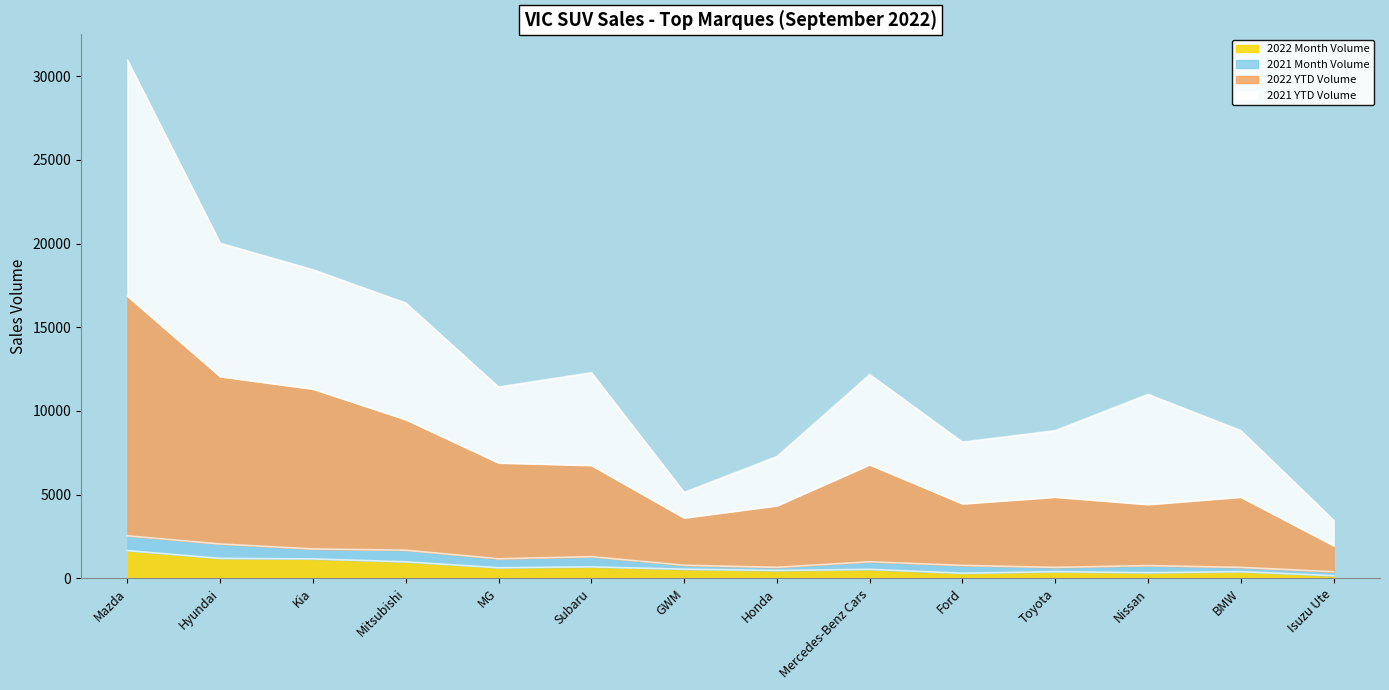

At which category is the sum across all series the highest?

Mazda